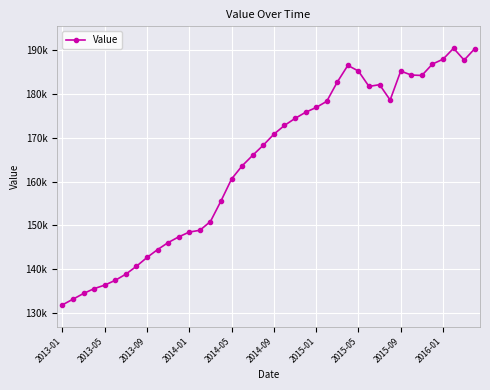

Reading right to left, list all the values displayed in this chart.

190300	187700	190400	187900	186800	184200	184300	185200	178600	182100	181700	185200	186500	182700	178300	176900	175800	174400	172800	170800	168300	166000	163600	160600	155600	150900	148900	148500	147400	146100	144500	142700	140700	138900	137500	136400	135600	134500	133200	131900